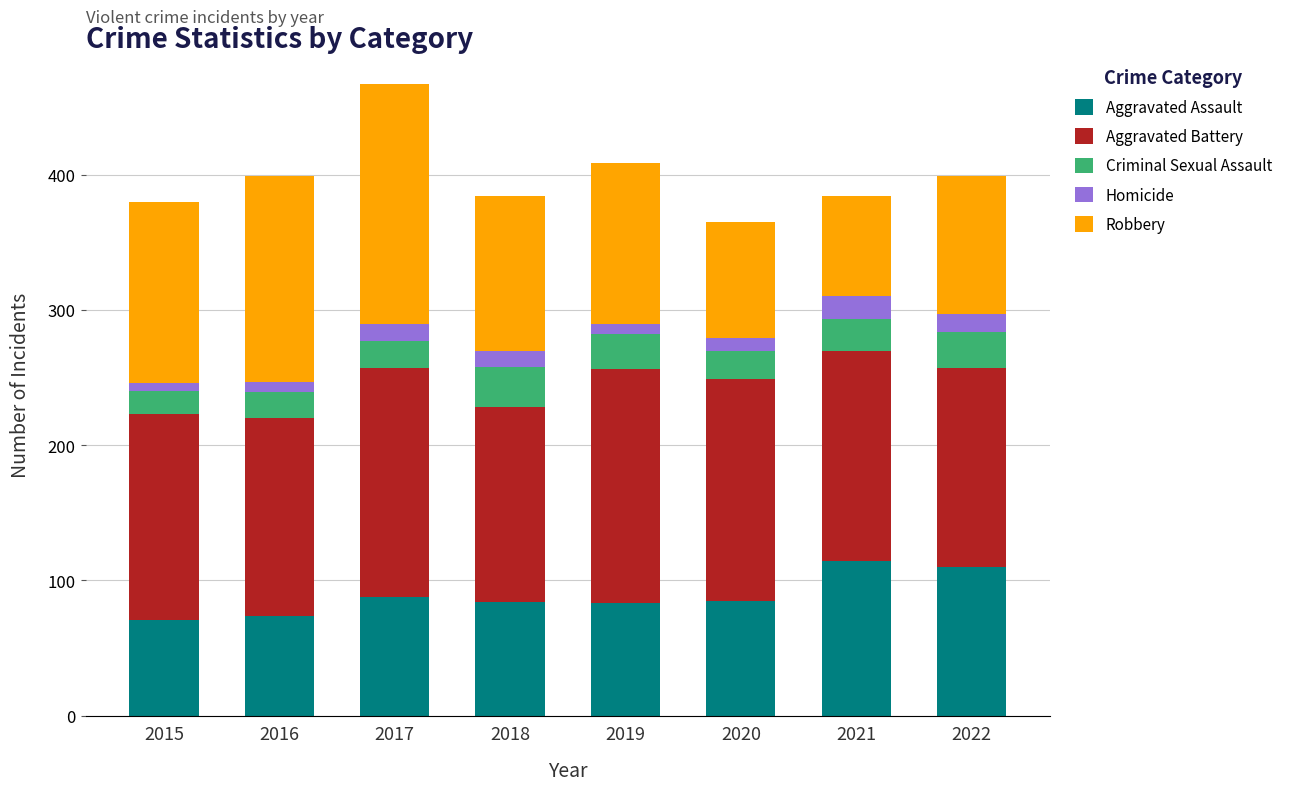

True or false: Aggravated Assault has a value of 48 at 2015.

False